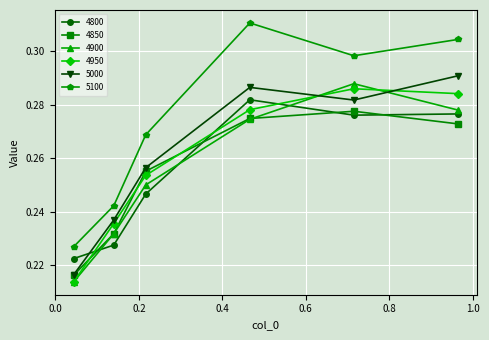

At how many categories does at least one series exceed 0?

6